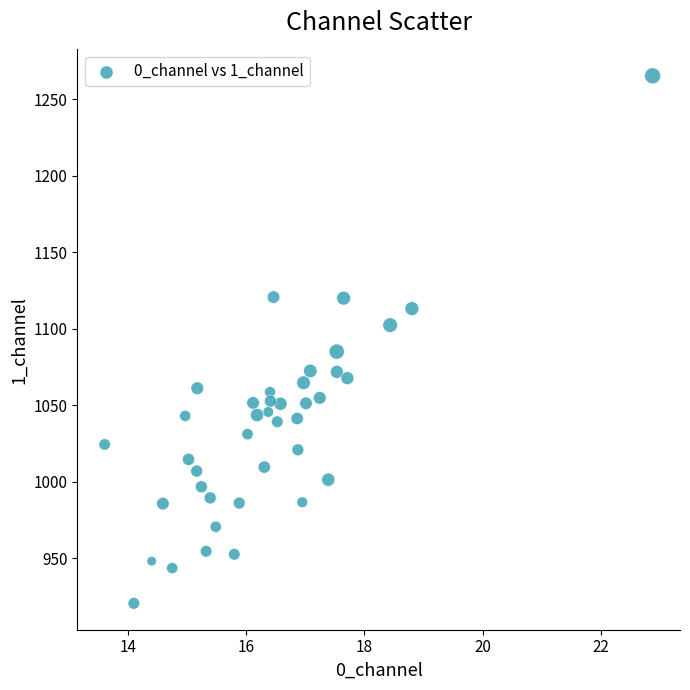

What is the range of X values (max minus min)?

9.3